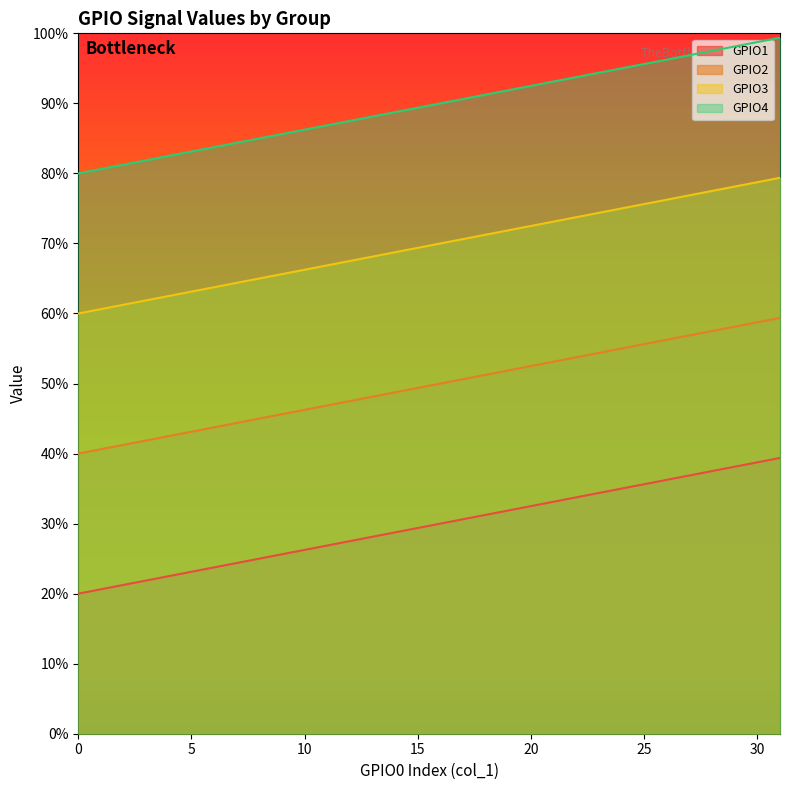

List the series in order of their overall mean, lowest first.

GPIO1, GPIO2, GPIO3, GPIO4